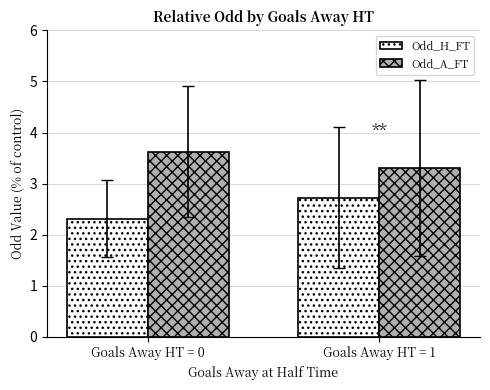

What is the sum of the Odd_A_FT values at Goals Away HT = 1 and Goals Away HT = 0?

6.9